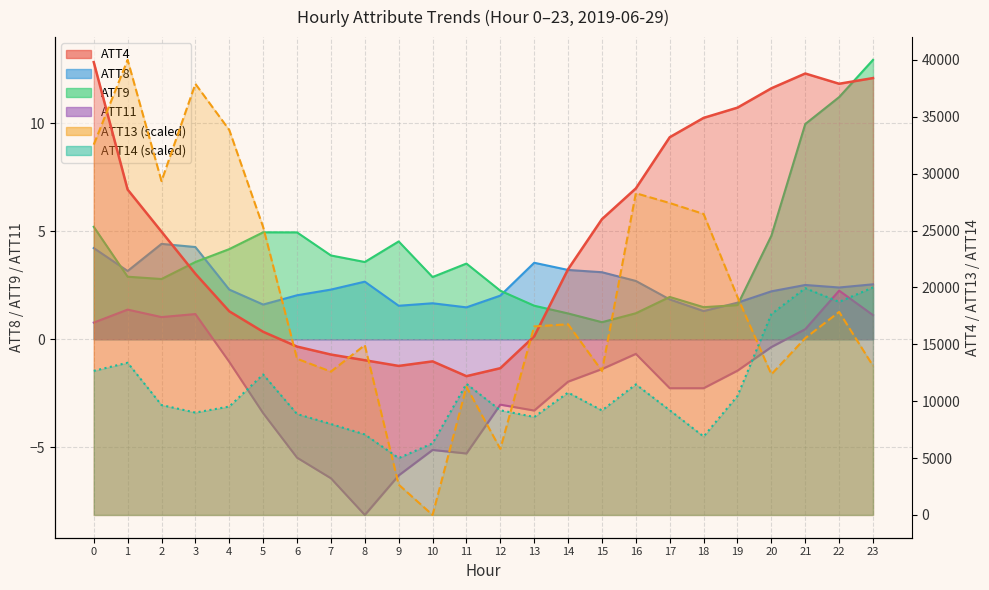

How many data points in ATT9 are less than 3?

11